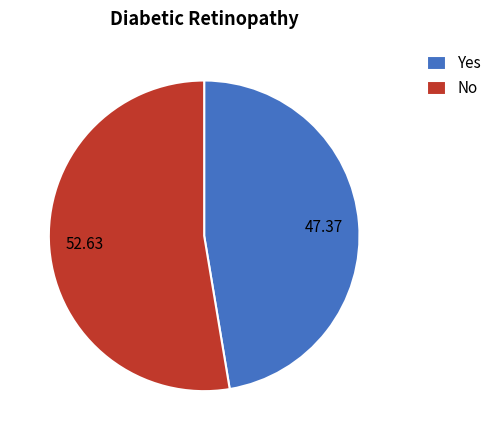

Is the sum of 47.37 and 52.63 greater than half?

Yes